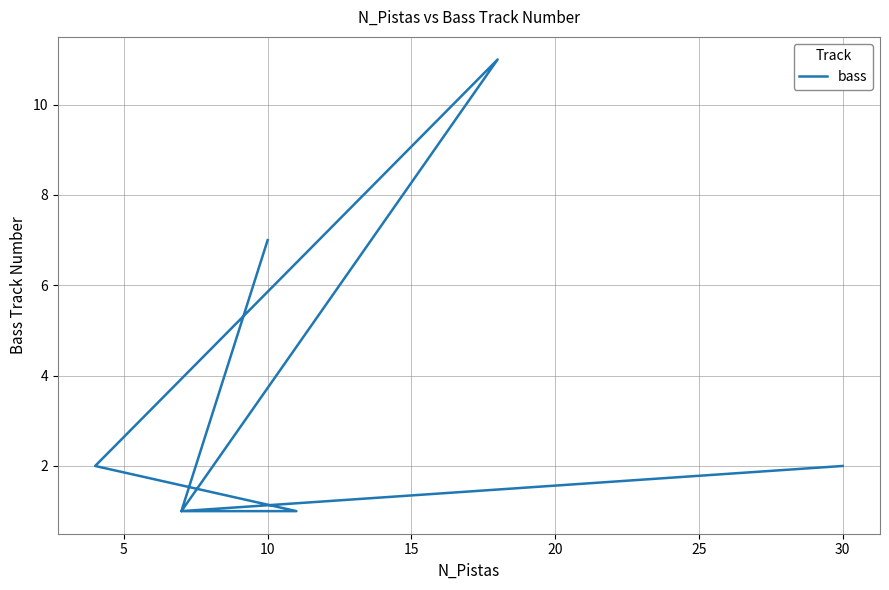

What is the sum of the values at 9 and 5?

3